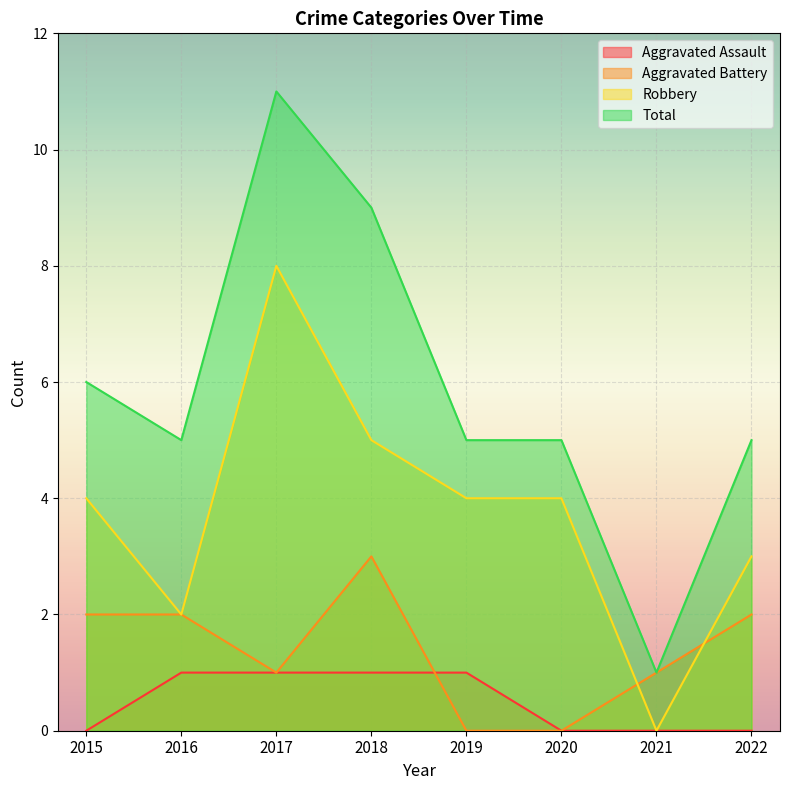

Read the Robbery value at 2015.

4